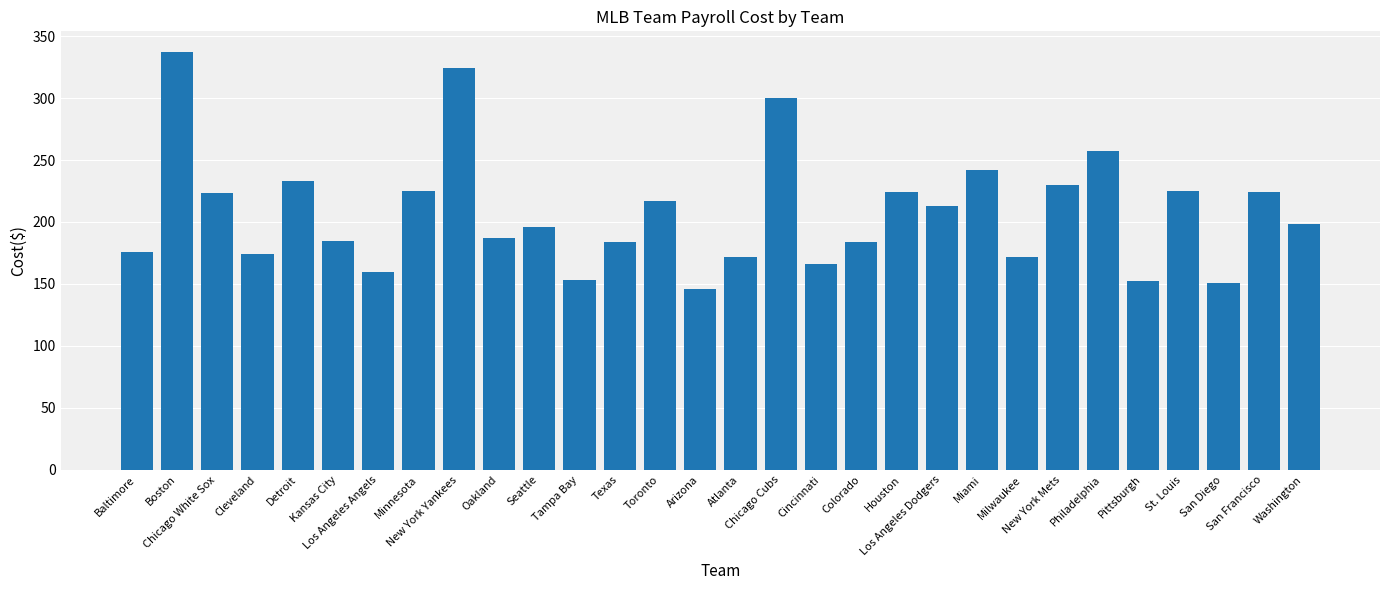

What is the value of the 14th bar from the left?

217